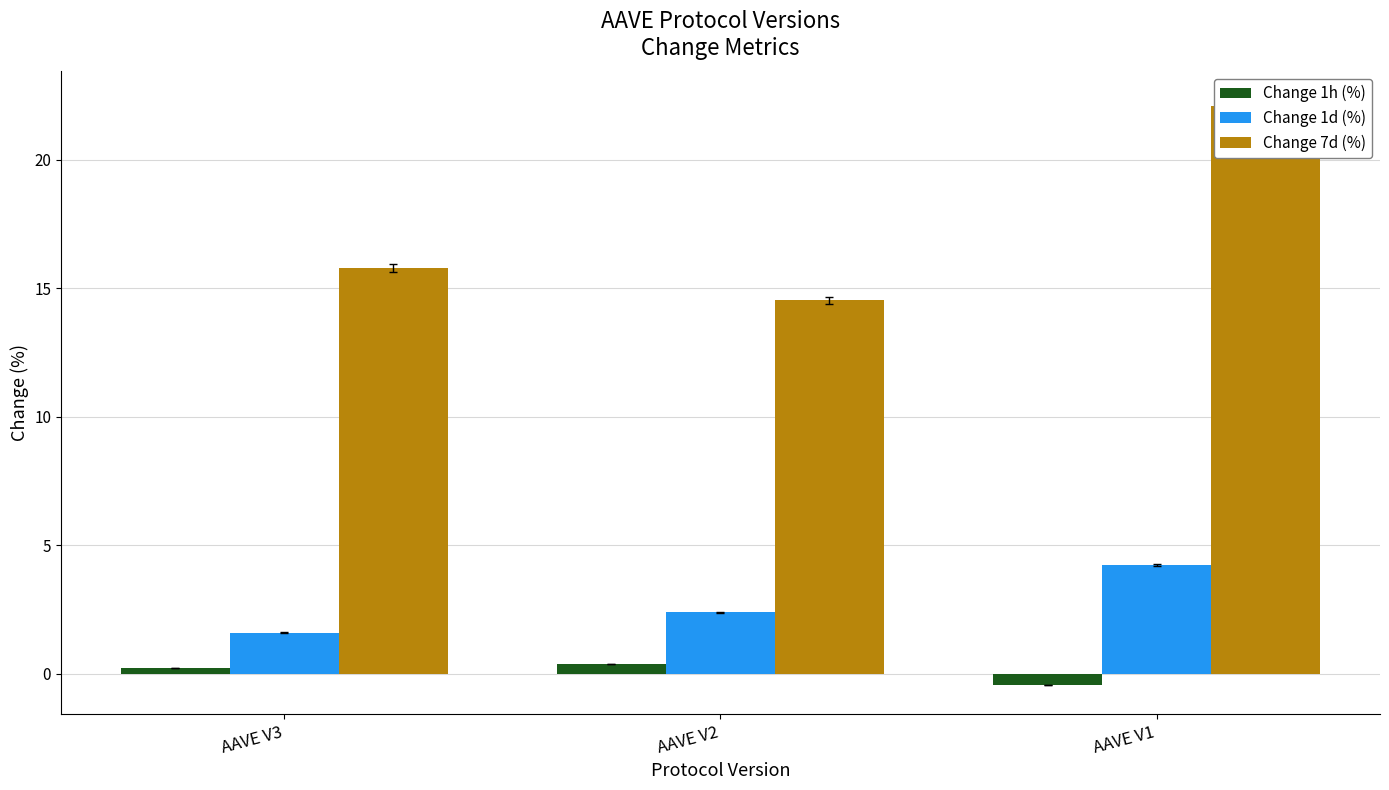

How many bars are there in total?

9